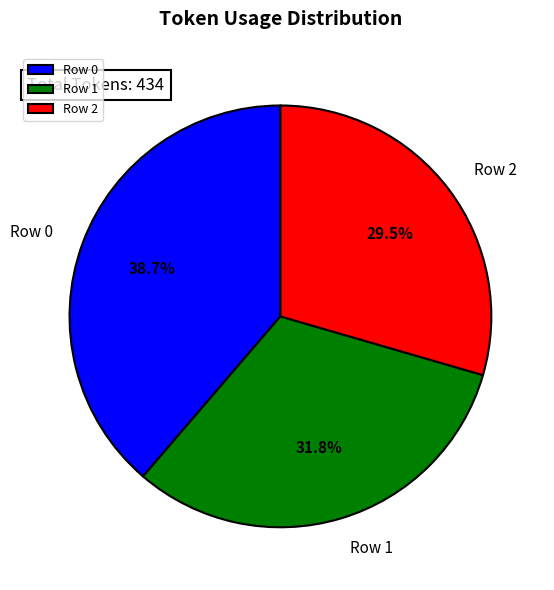

Is Row 2 the majority of the pie?

No